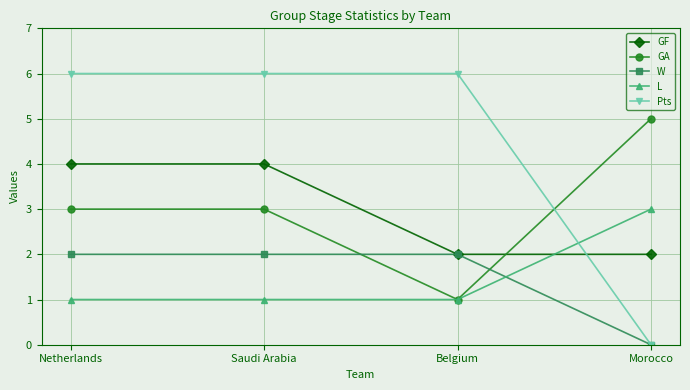

What is the difference between the maximum and minimum values in the GF series?

2